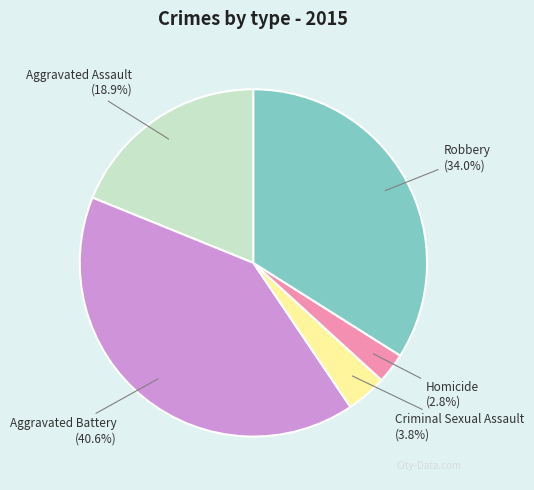

To the nearest percent, what is the difference between the Criminal Sexual Assault and Aggravated Battery slice percentages?

37%